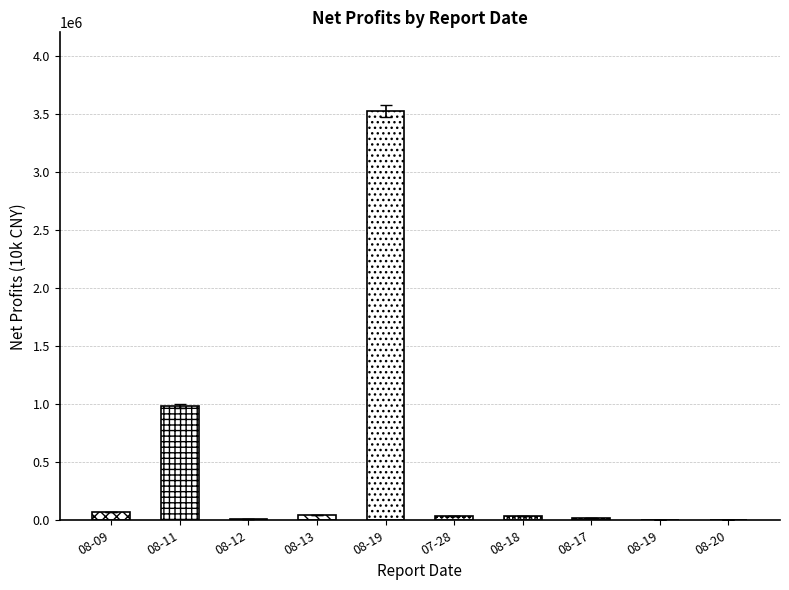

What is the sum of the values at 08-09 and 08-18?

113524.1